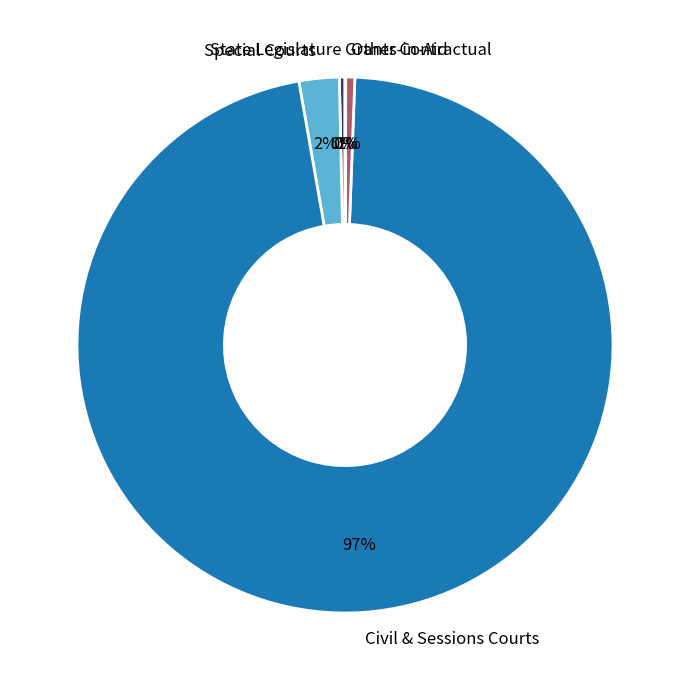

Which category accounts for the majority?

Civil & Sessions Courts